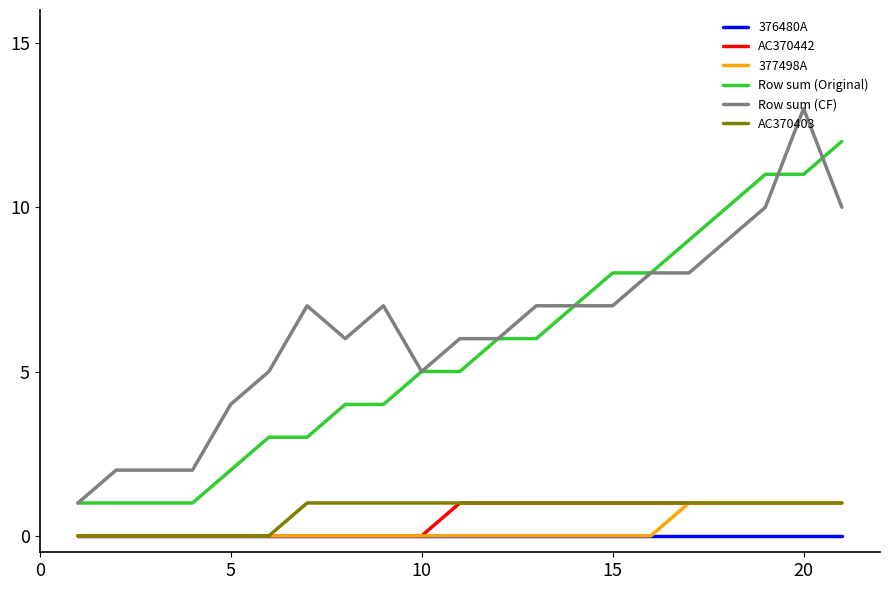

Which series has the largest total across all categories?

Row sum (CF)